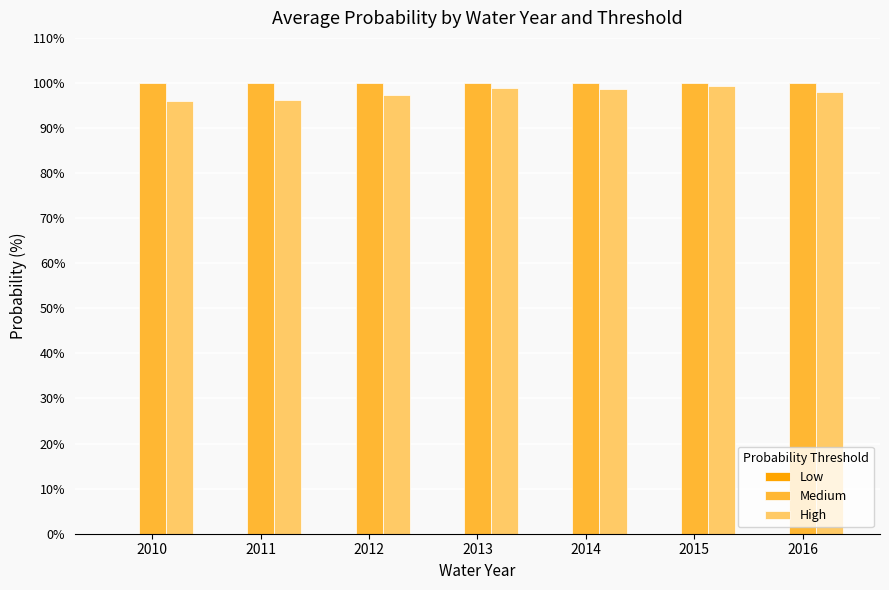

Are the bars horizontal?

No